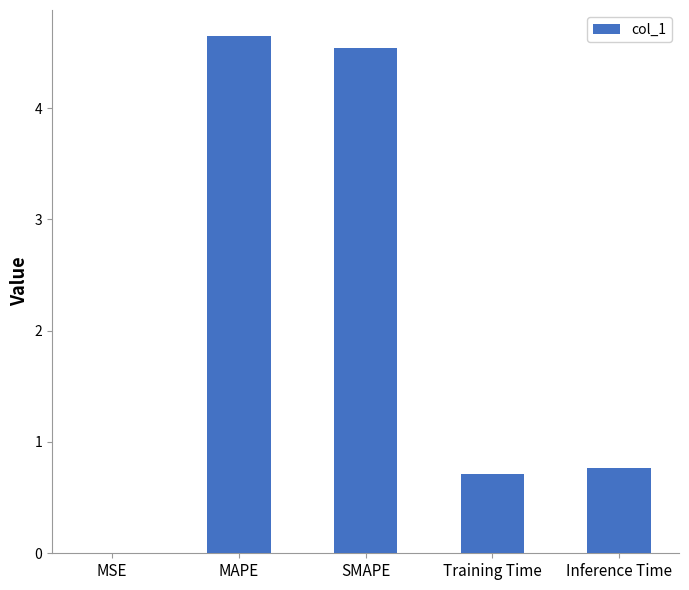

Which has a higher value, MAPE or Training Time?

MAPE